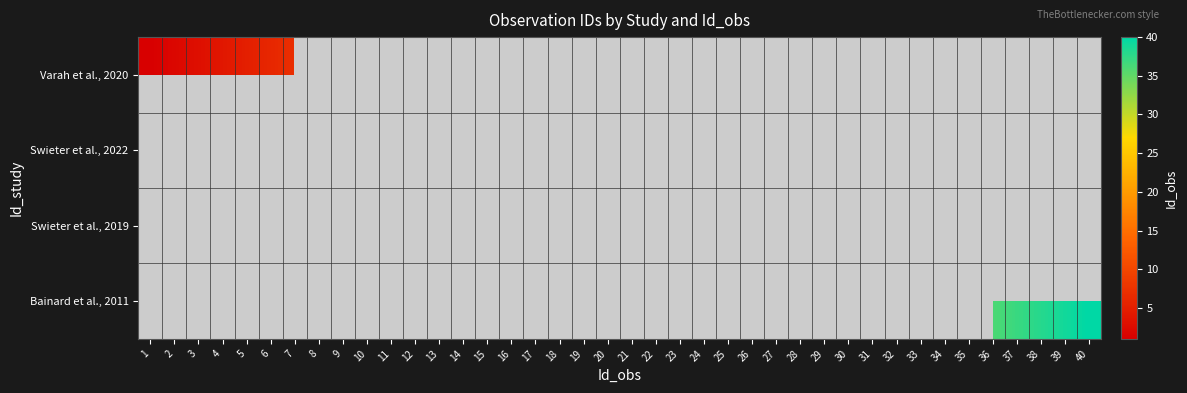

Which series has the widest spread of values?

Varah et al., 2020